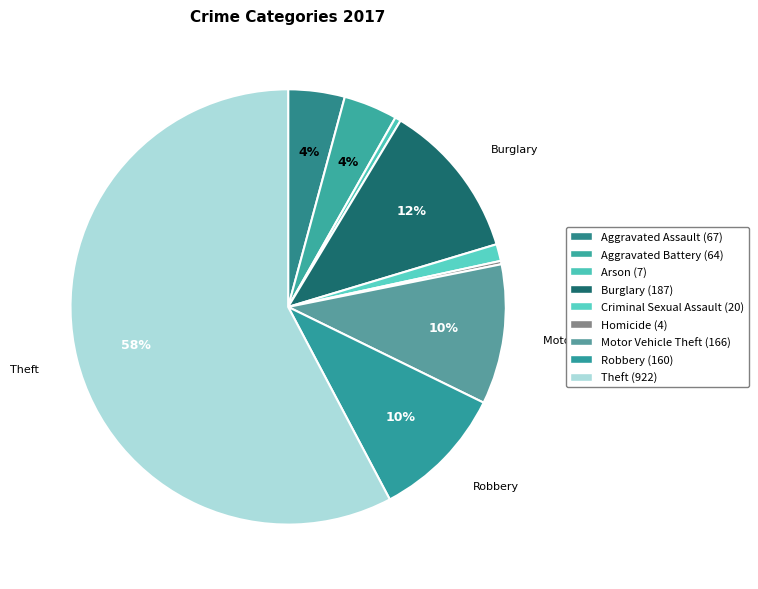

What is the majority slice?

Theft